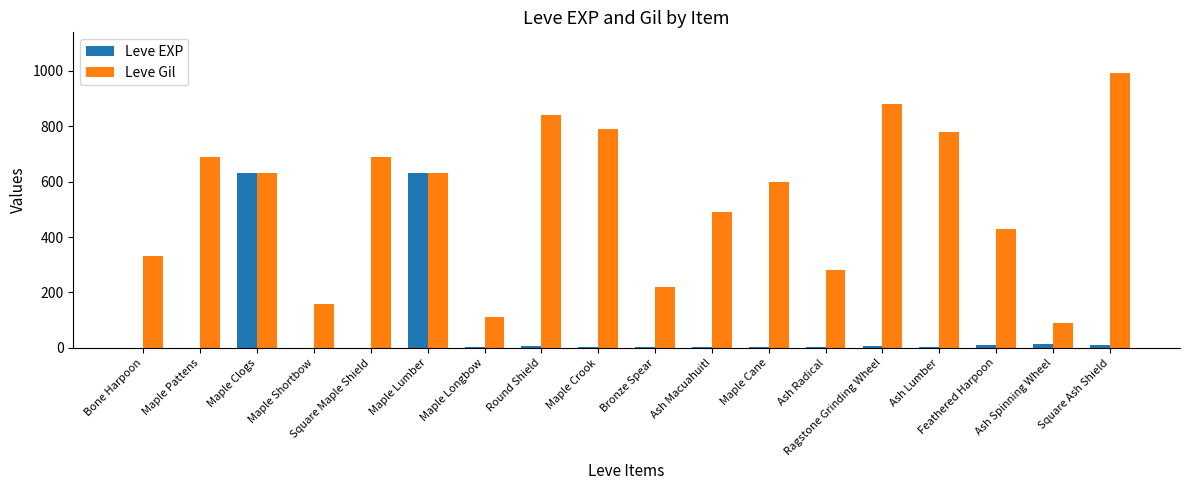

Which series changed the most between Maple Pattens and Feathered Harpoon?

Leve Gil